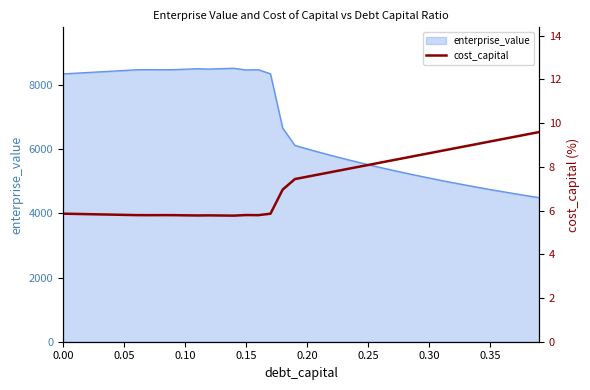

What is the lowest value of the enterprise_value series?

4488.1